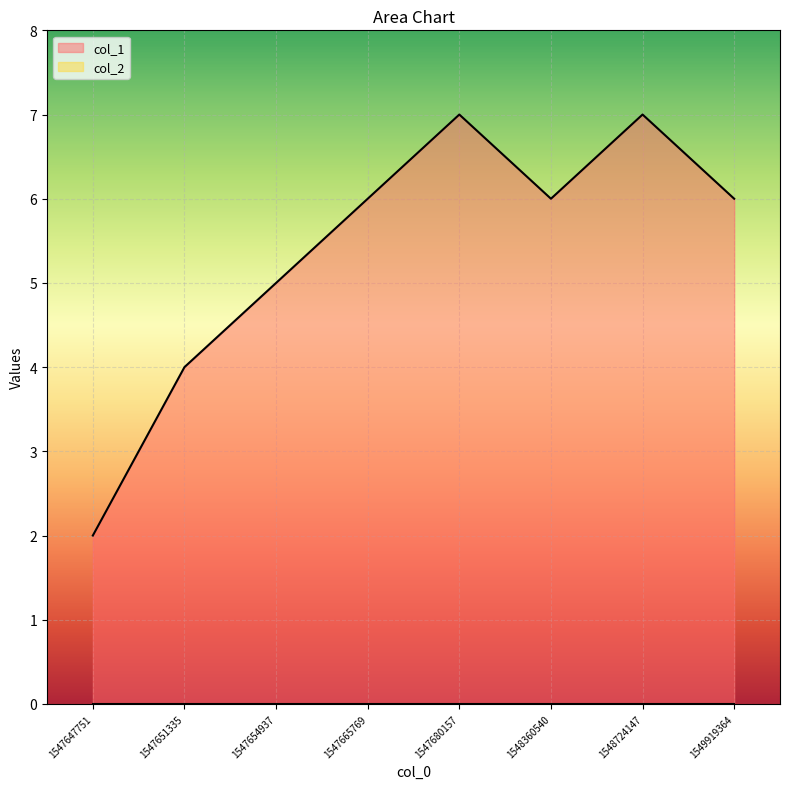

Where is the data nearest to the value 4?

1547651335